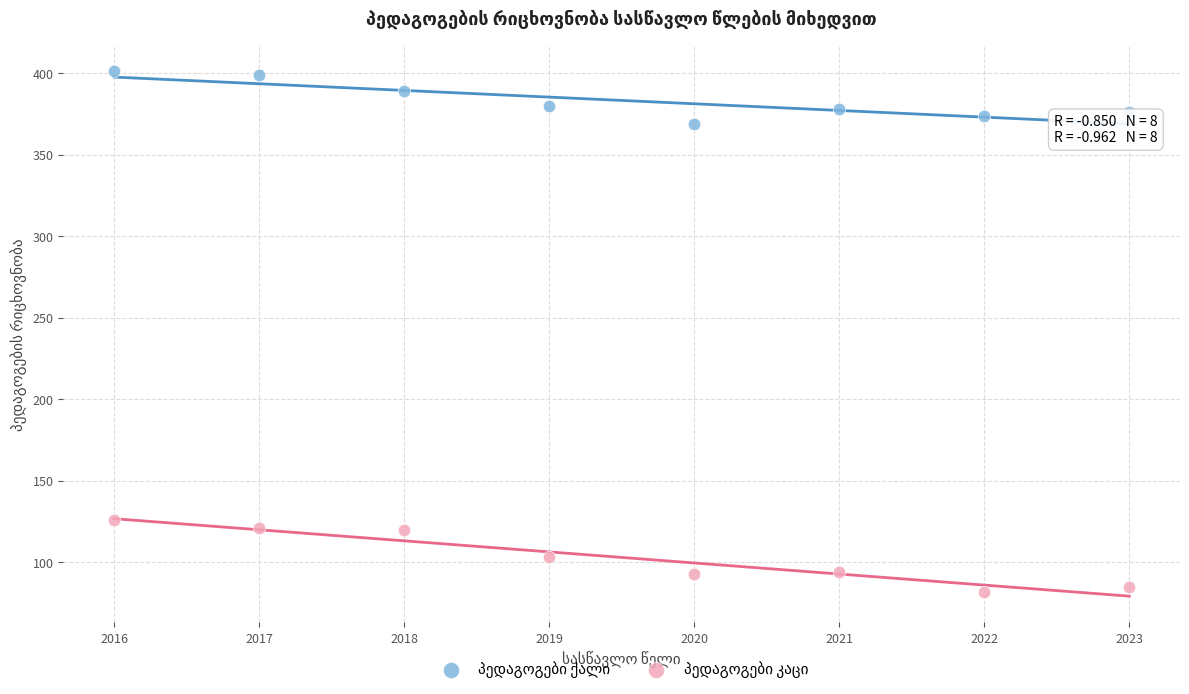

Across all data points, what is the range of Y values (max minus min)?

319